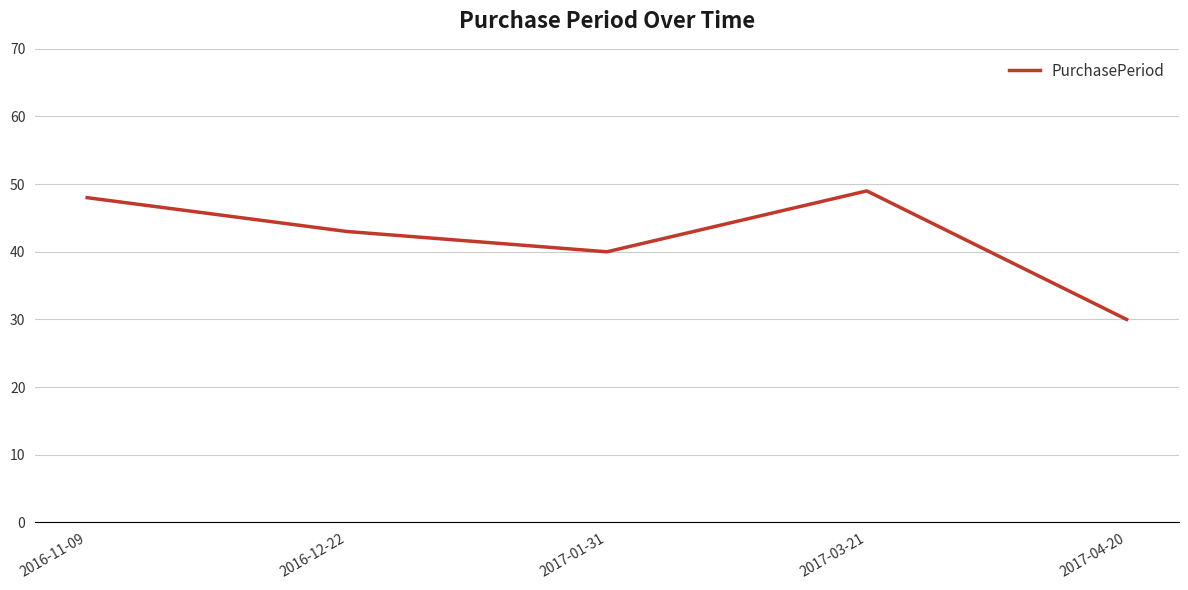

How many categories are shown in the chart?

5